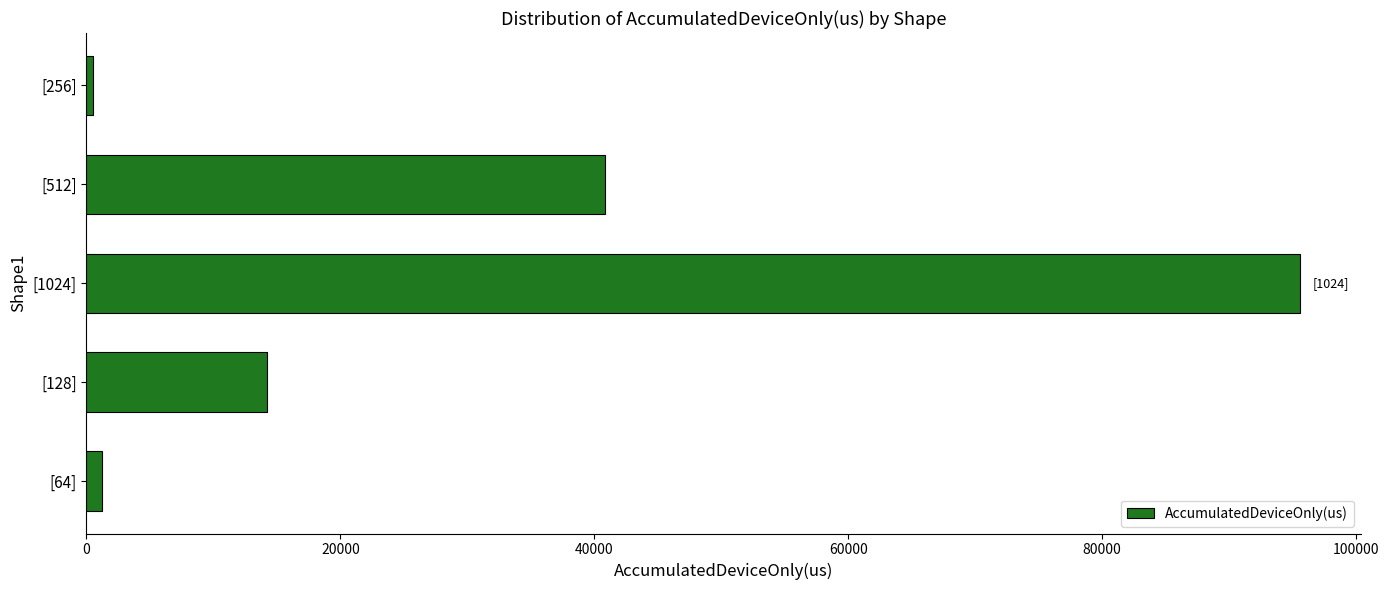

Is it true that the value at [128] is 14241.0?

True